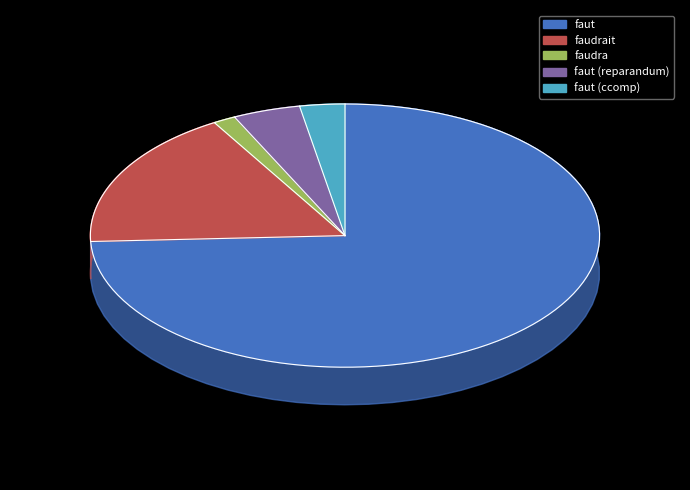

Between faut (ccomp) and faut, which is larger?

faut